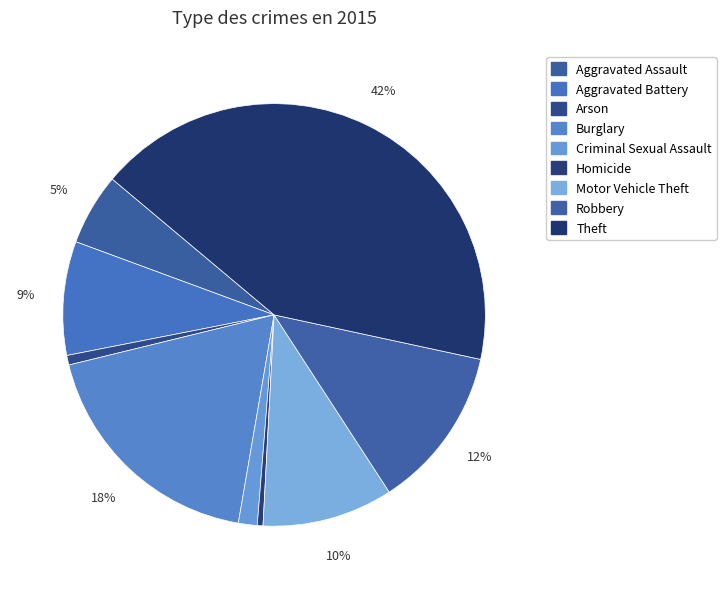

To the nearest percent, what is the difference between the largest and smallest slice percentages?

42%